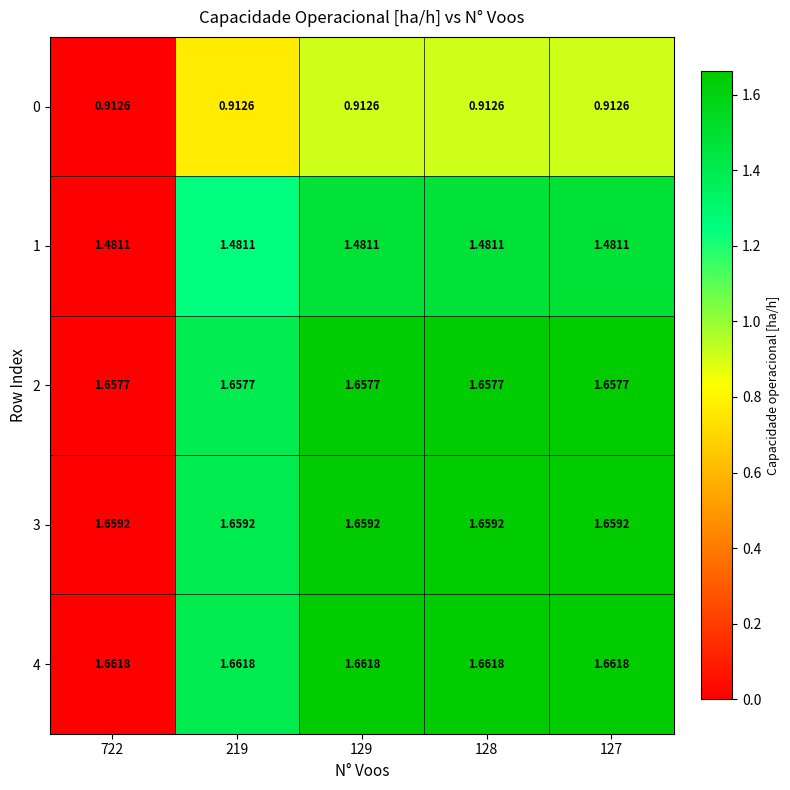

Count the number of categories in the chart.

5